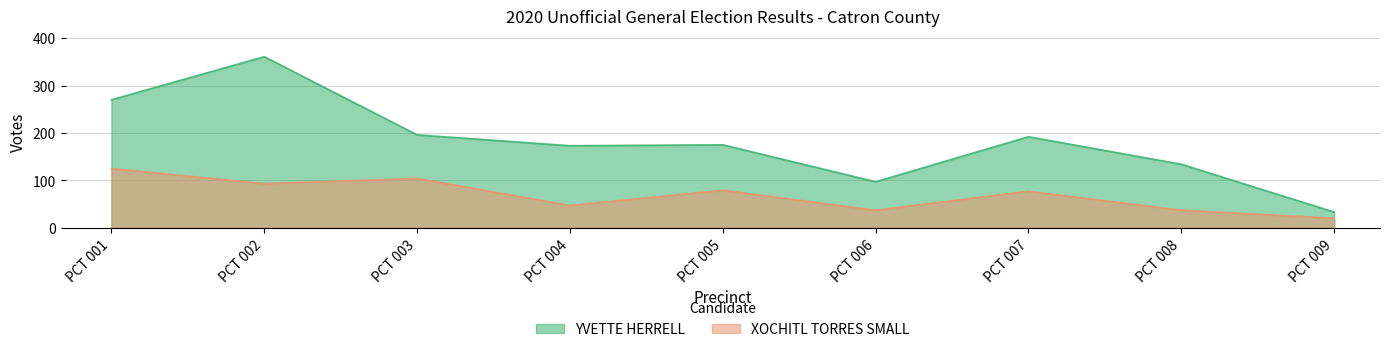

Which series has the widest spread of values?

YVETTE HERRELL